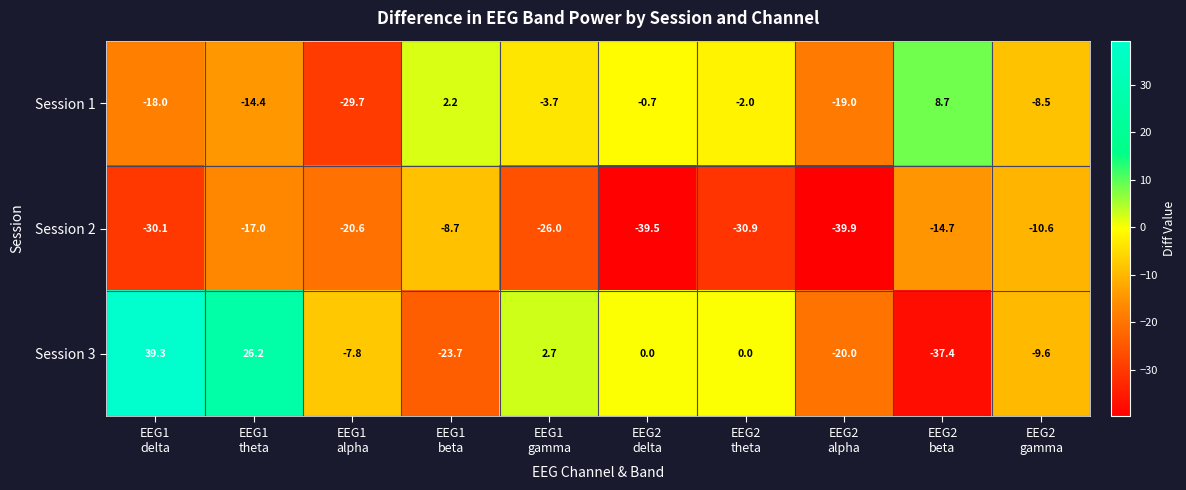

What is the difference between the maximum and minimum values in the Session 3 series?

76.7